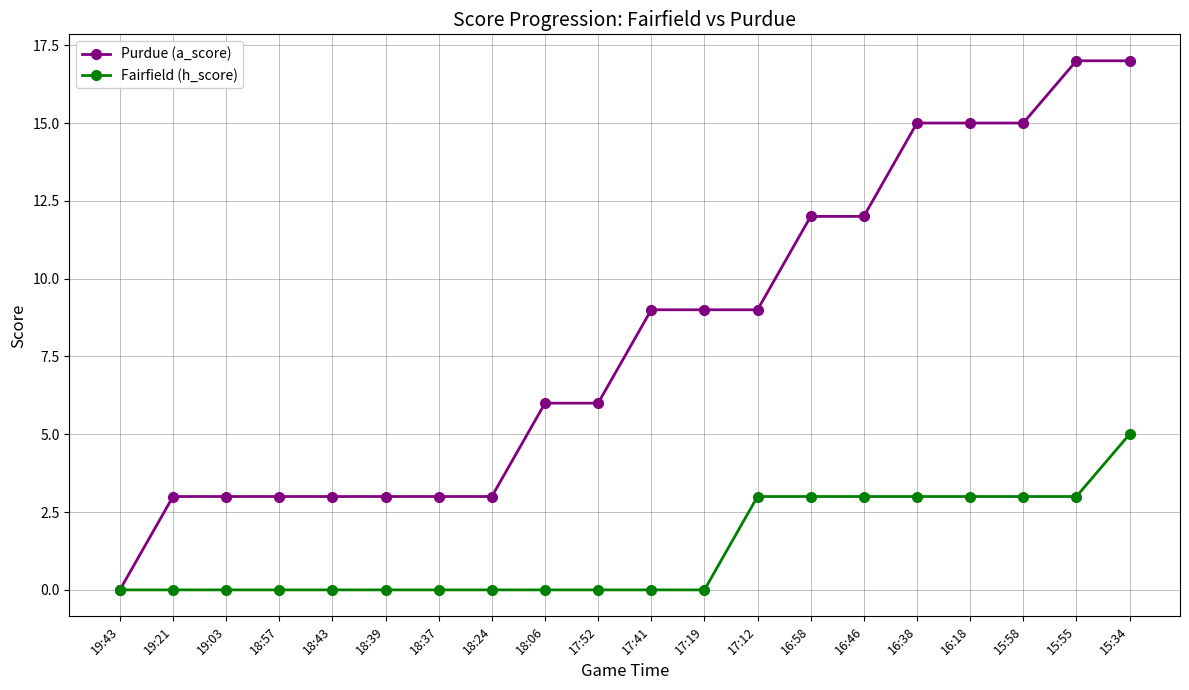

What is the highest value of the Fairfield (h_score) series?

5